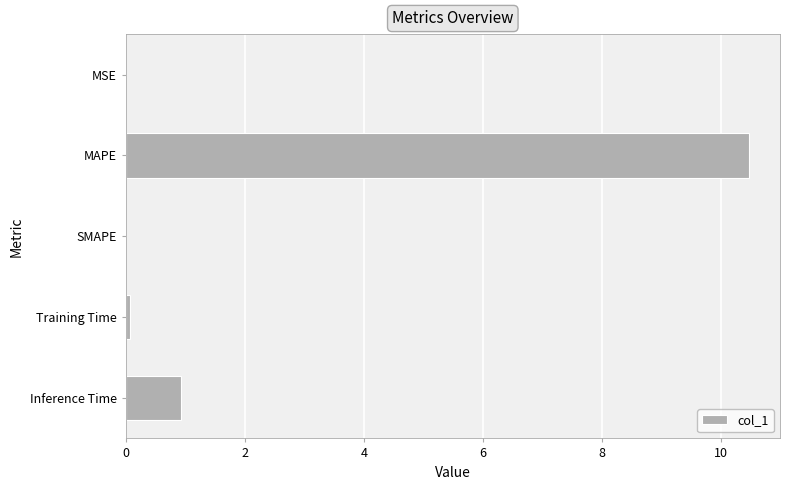

What is the sum of all values?

11.5